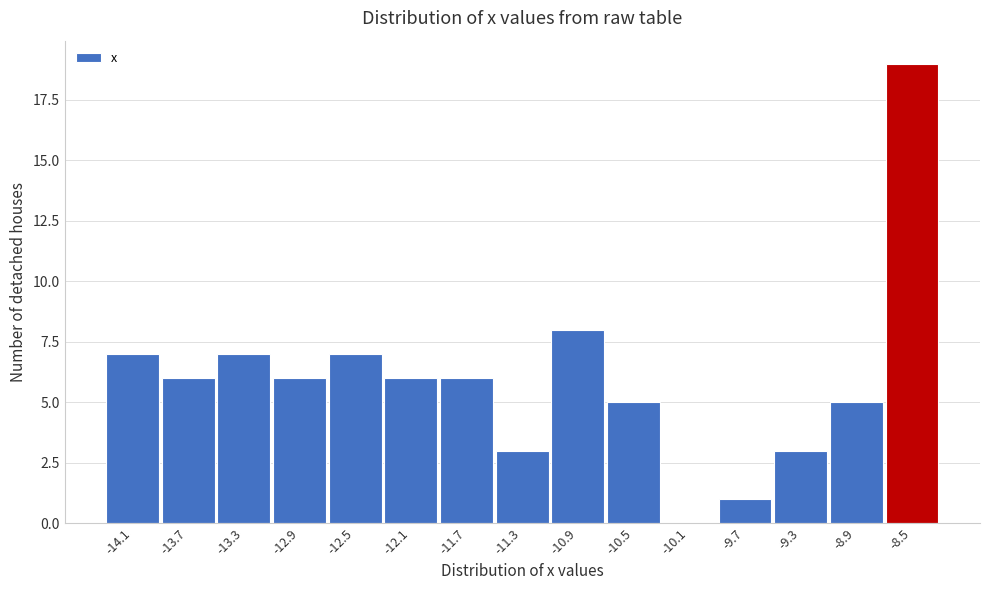

Reading left to right, list all the values displayed in this chart.

-14.1=7	-13.7=6	-13.3=7	-12.9=6	-12.5=7	-12.1=6	-11.7=6	-11.3=3	-10.9=8	-10.5=5	-10.1=0	-9.7=1	-9.3=3	-8.9=5	-8.5=19